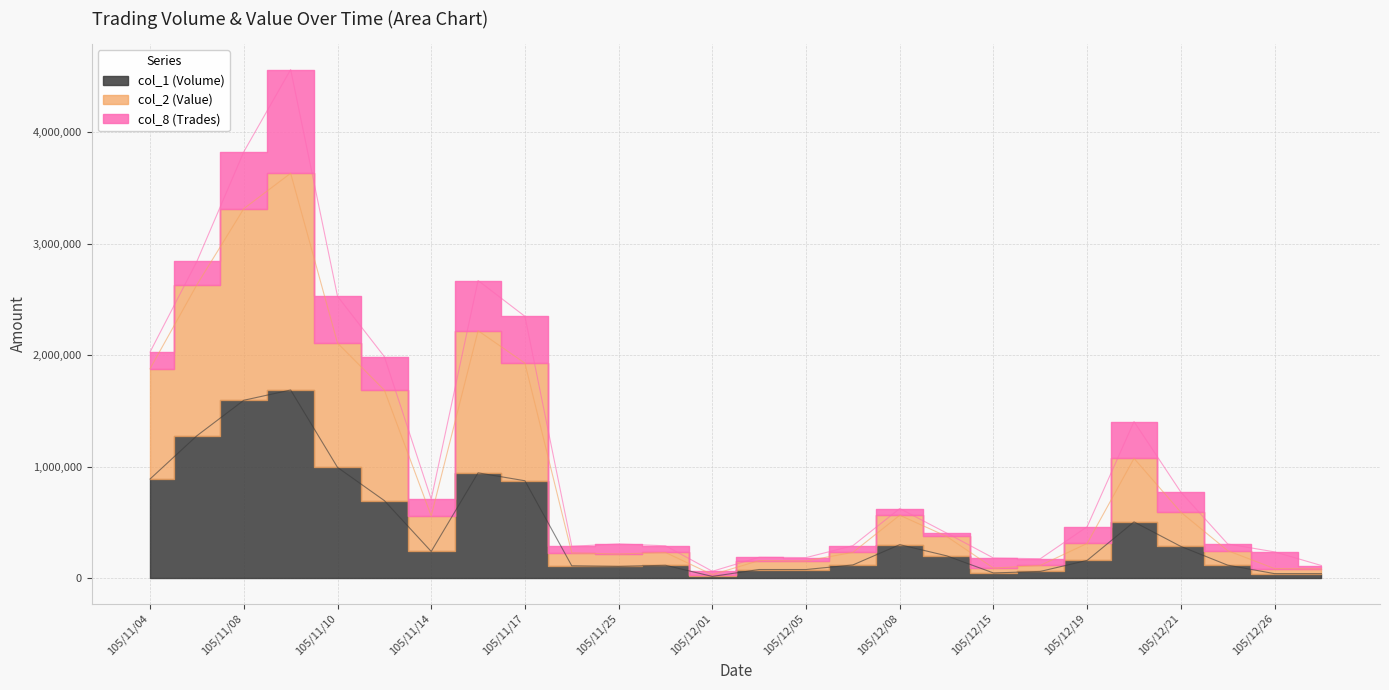

The value of col_1 (Volume) at 105/11/10 is 1779733. True or false?

False